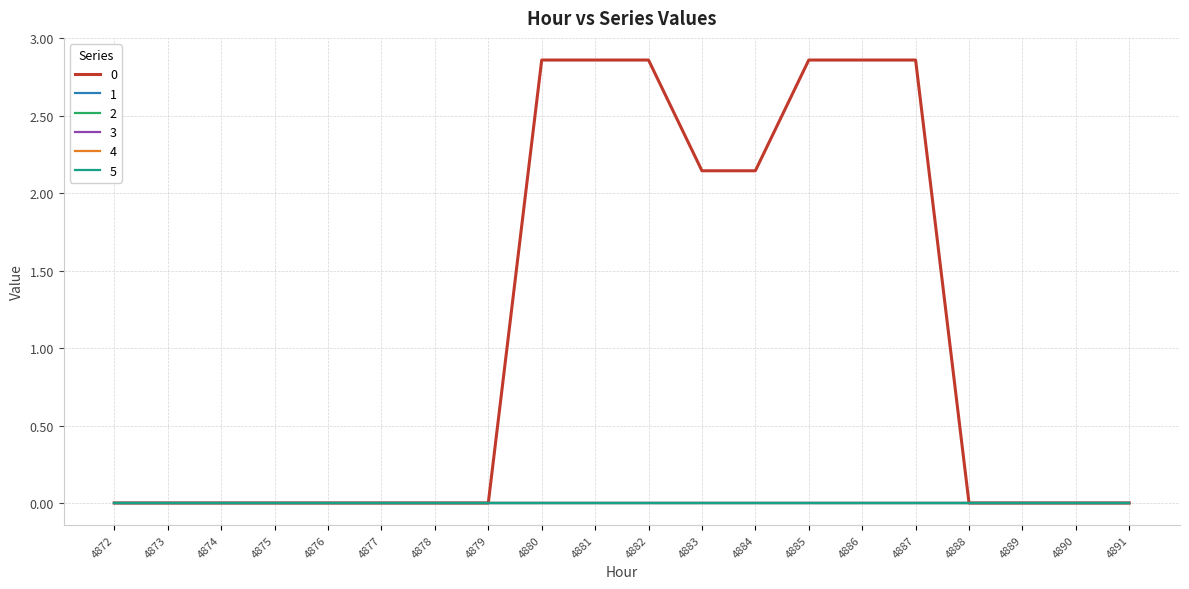

List the labels in order of 5 value, largest first.

4872, 4873, 4874, 4875, 4876, 4877, 4878, 4879, 4880, 4881, 4882, 4883, 4884, 4885, 4886, 4887, 4888, 4889, 4890, 4891